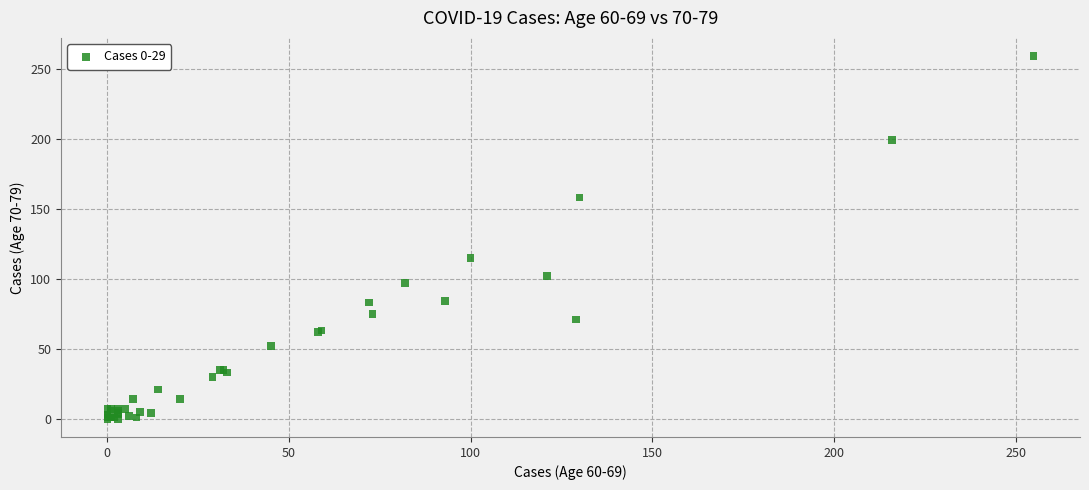

What Y value in the scatter plot is closest to 129?

115